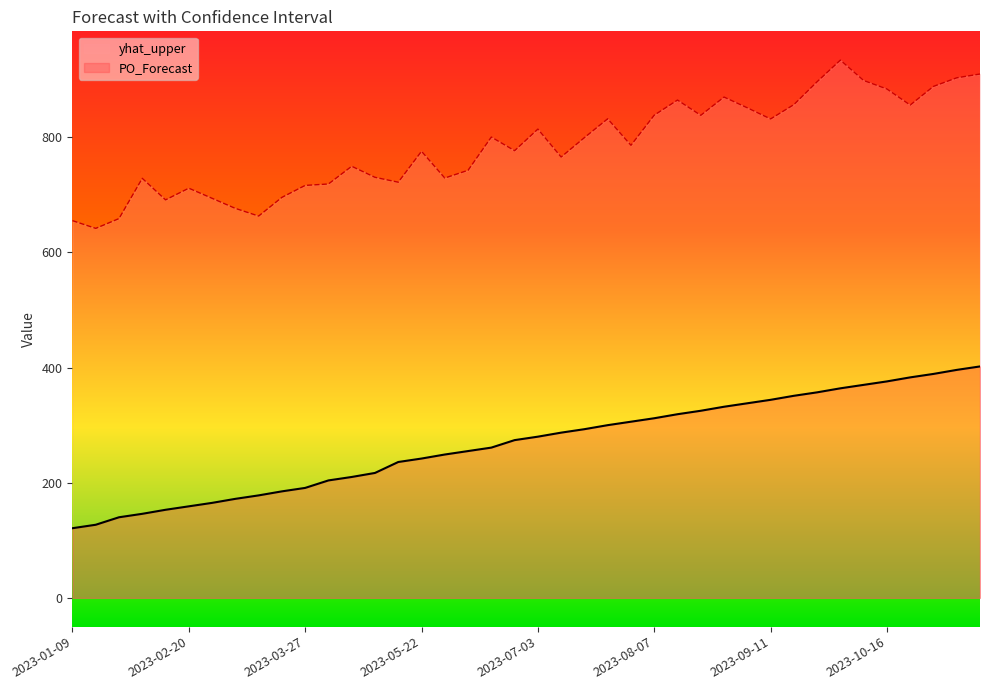

Which has a higher value, 2023-08-14 or 2023-07-17?

2023-08-14